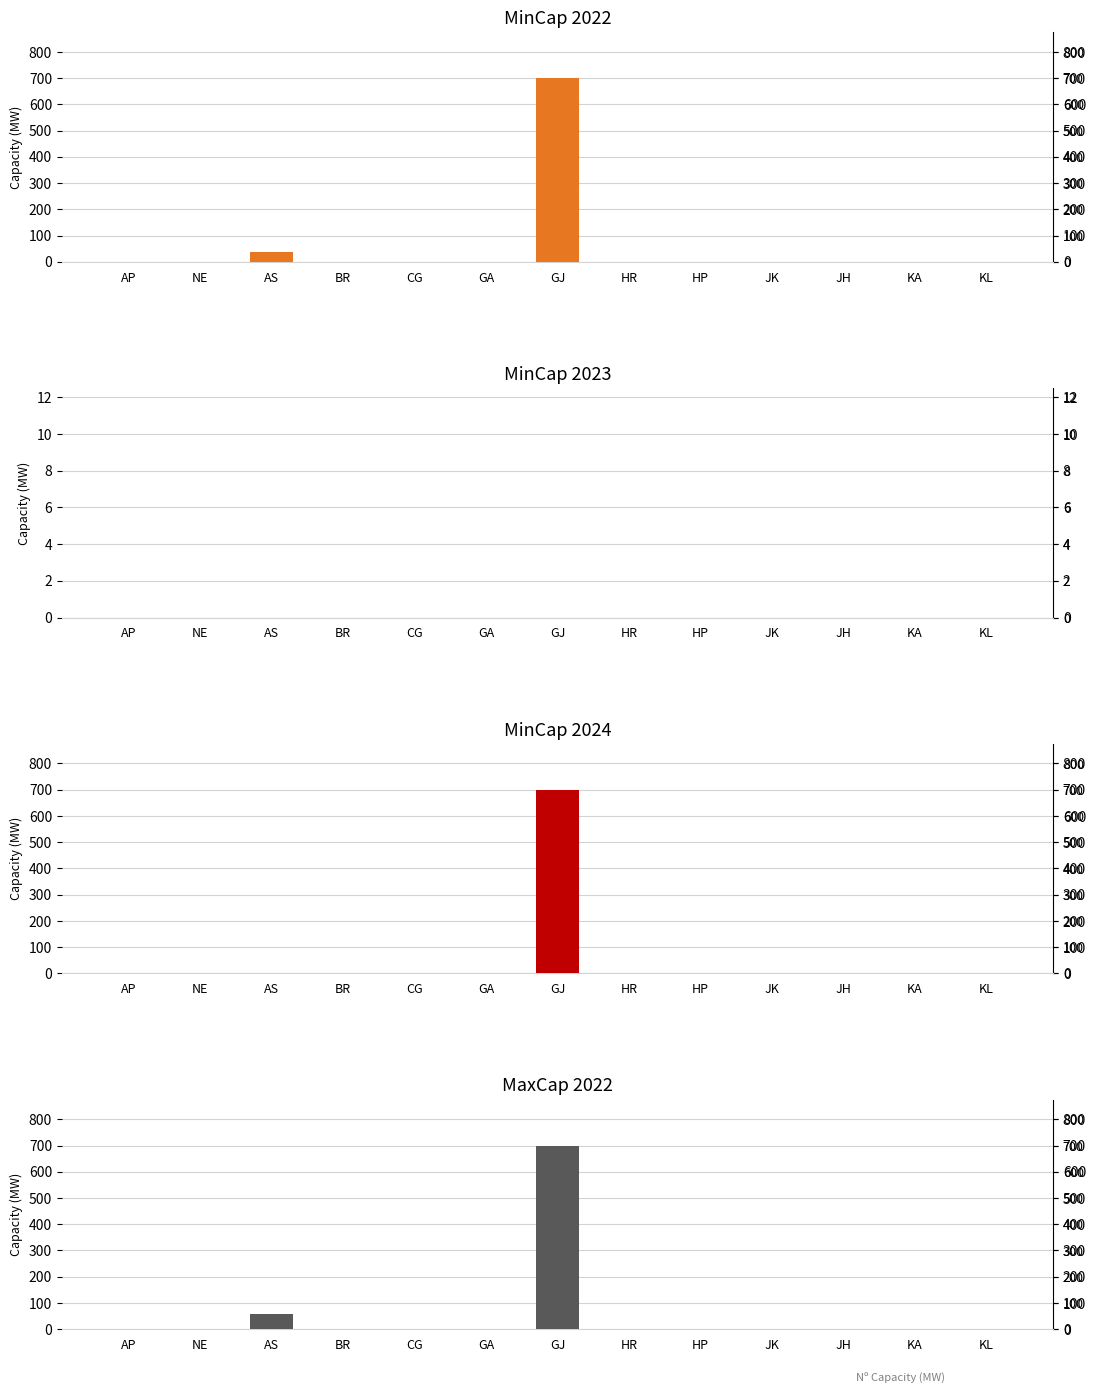

Which has a higher value, JK or BR?

JK